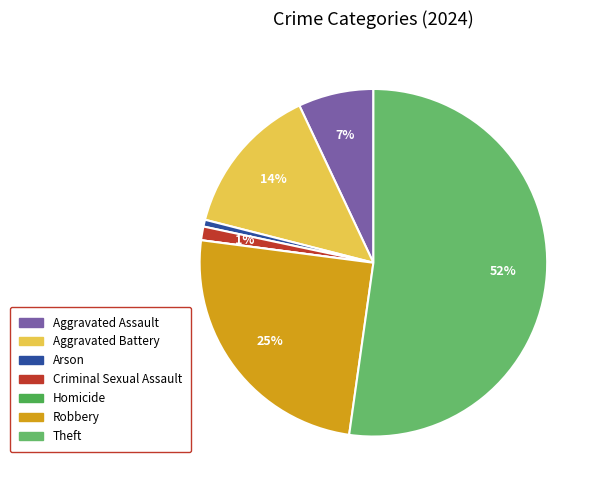

The Homicide slice represents 0% of the pie. True or false?

True